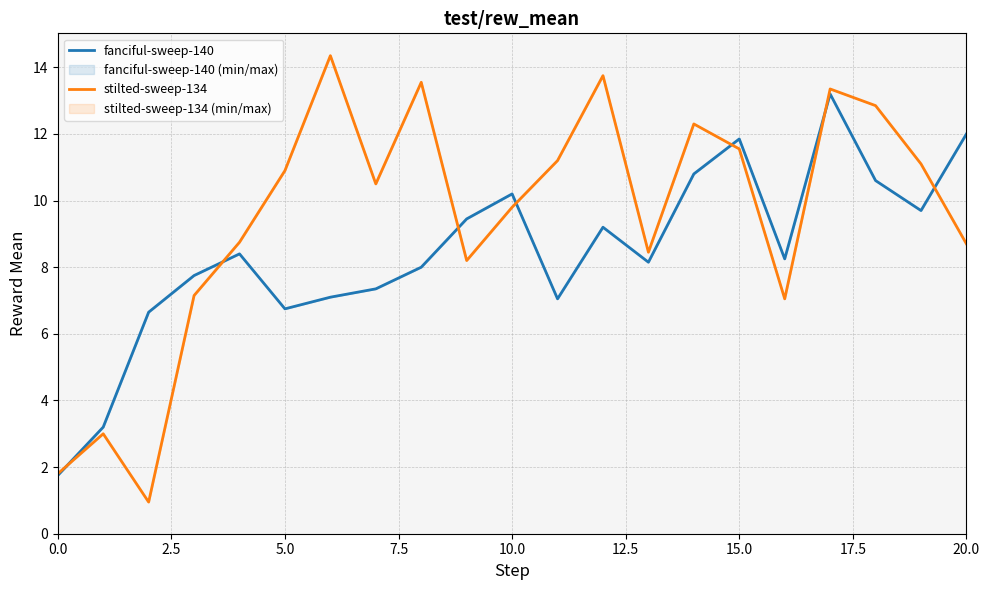

At which label is fanciful-sweep-140 closest to 7?

11